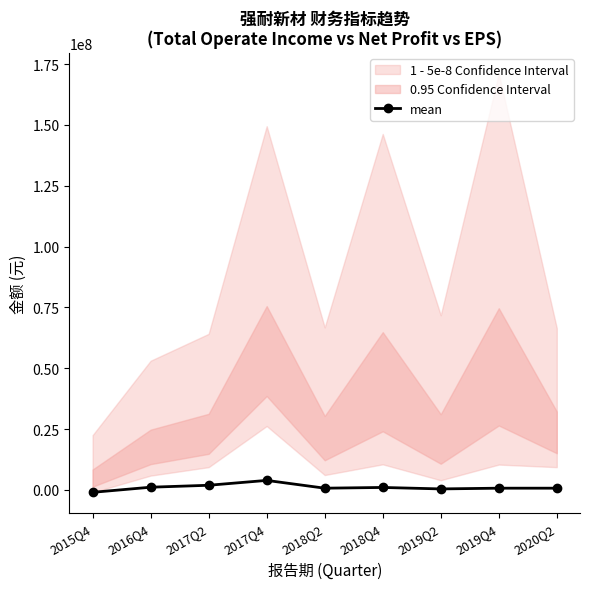

What is the difference between the second highest and second lowest values?

1500000.0